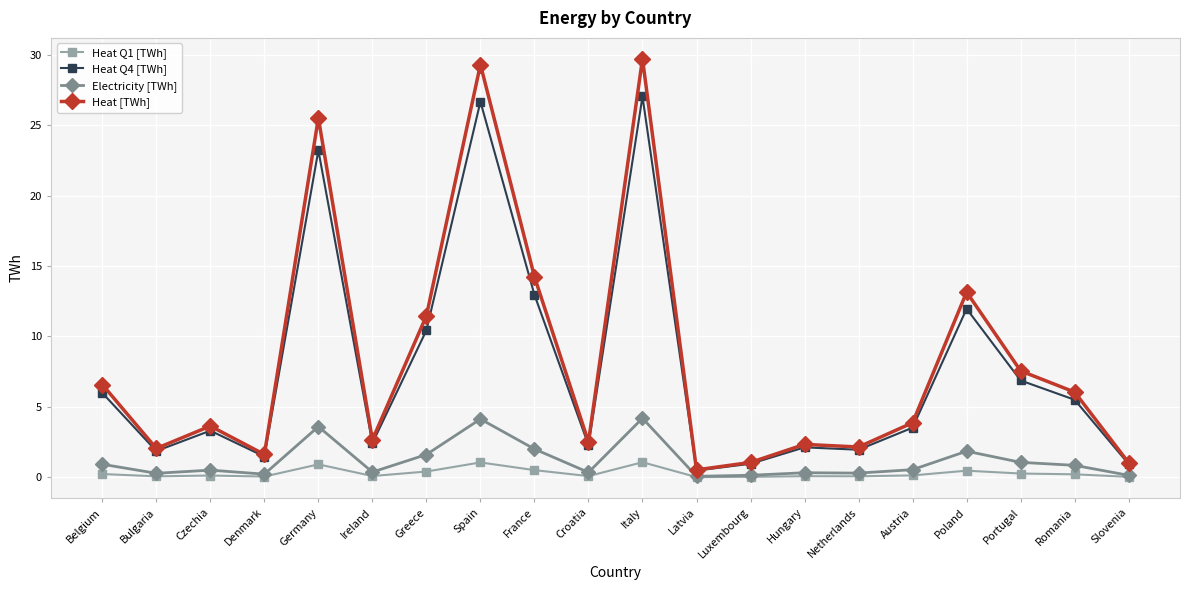

True or false: Heat Q1 [TWh] and Heat [TWh] cross at least once.

False